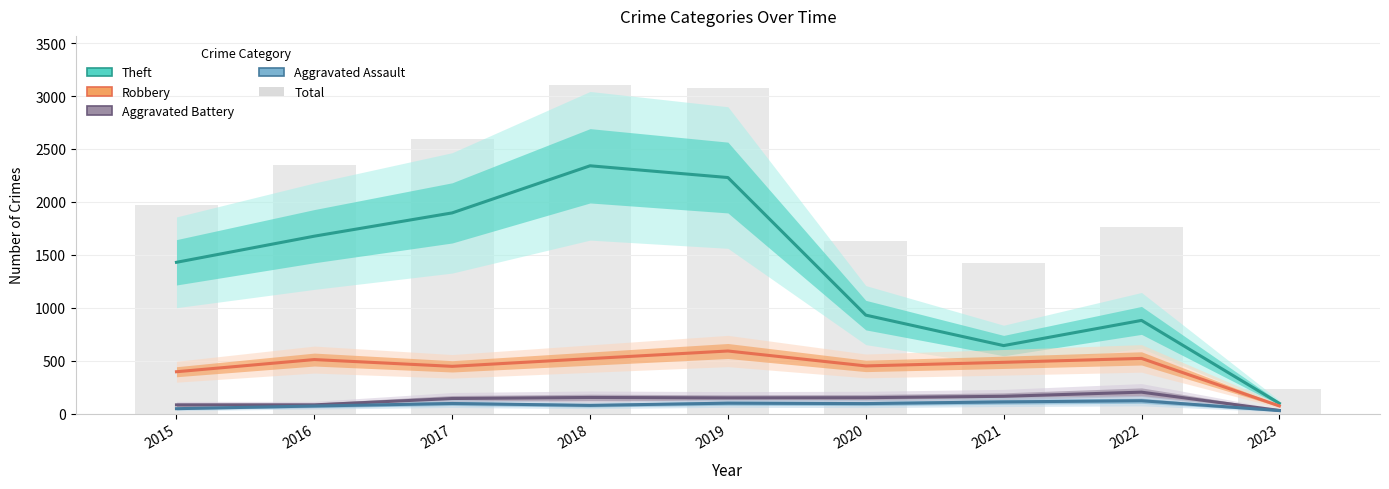

Which series has the largest total across all categories?

Total